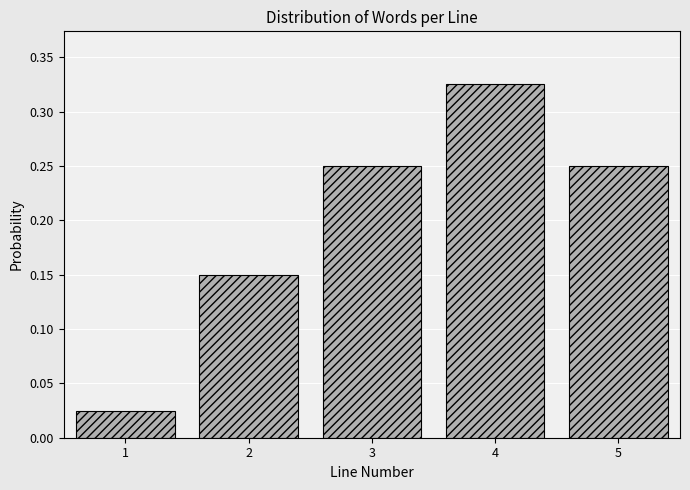

What is the sum of all values?

1.0